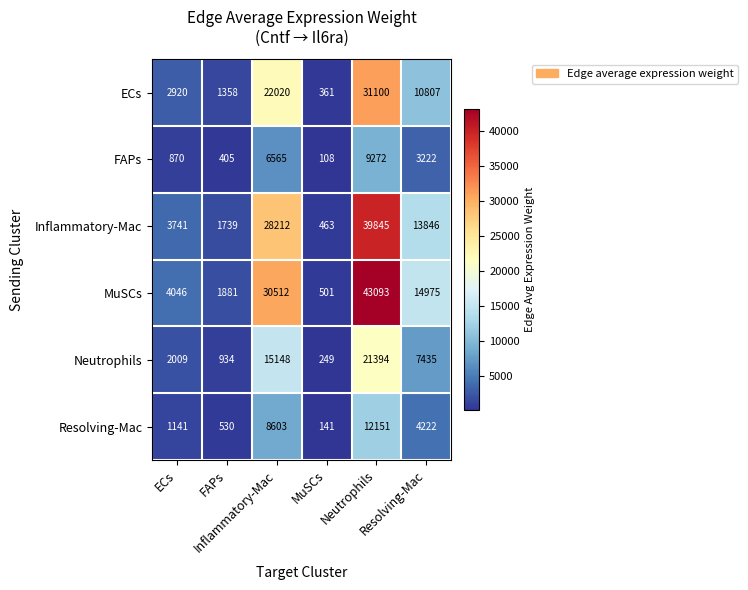

At how many categories does at least one series exceed 13612?

3